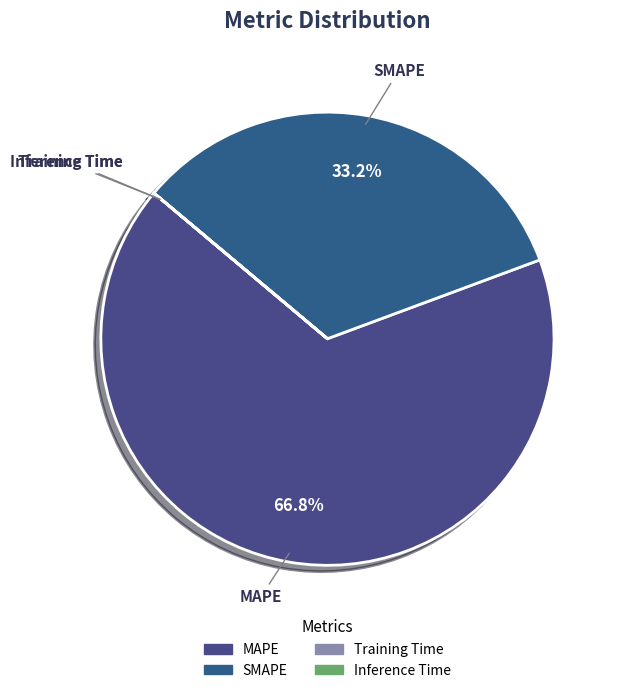

Which has a higher value, SMAPE or MAPE?

MAPE